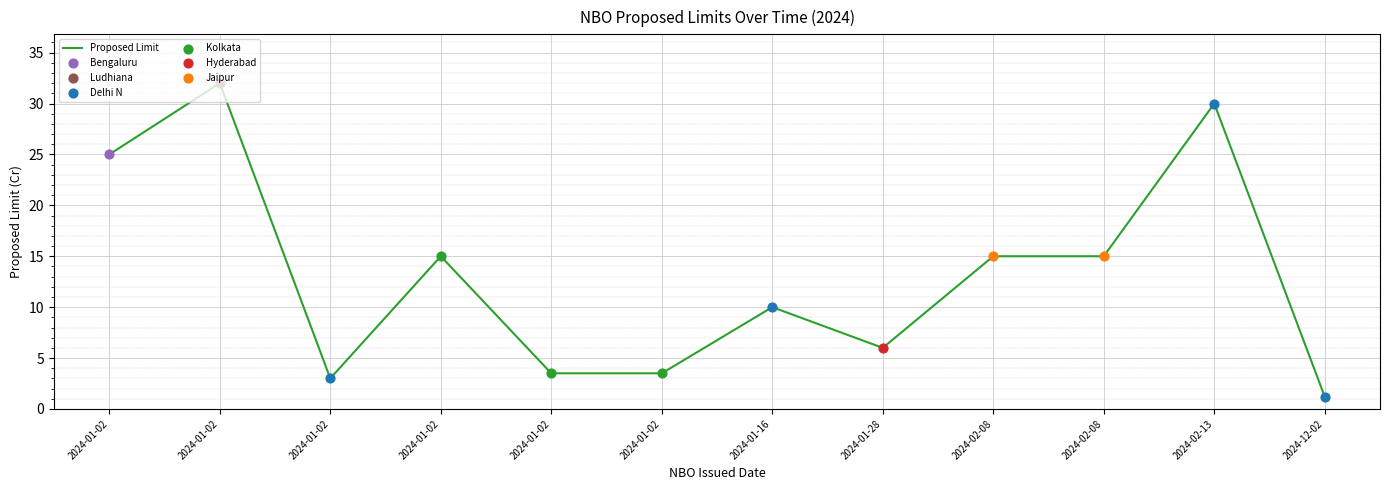

Between 2024-02-08 and 2024-01-02, which is larger?

2024-02-08